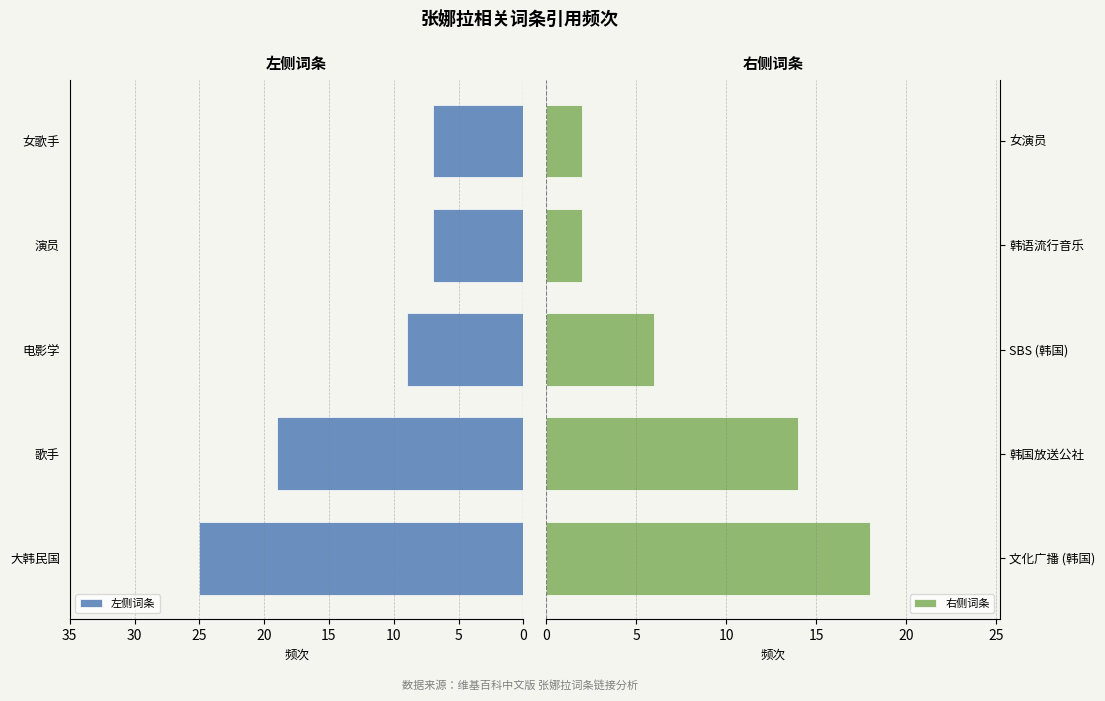

Is it true that 左侧词条 equals 7 at 女歌手?

True